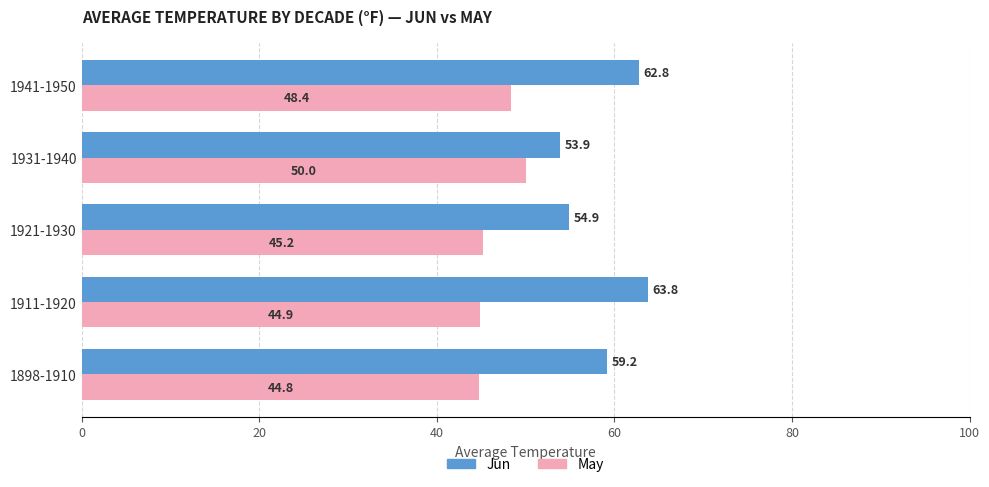

List the series in order of their peak value, lowest first.

May, Jun